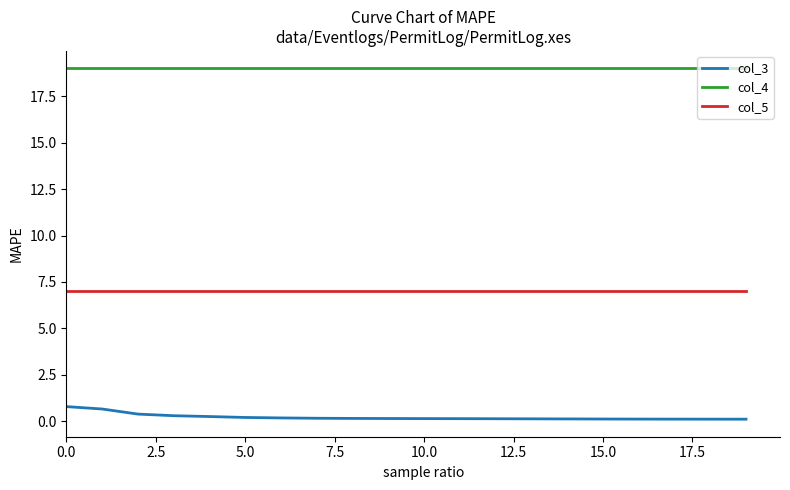

List the series in order of their peak value, highest first.

col_4, col_5, col_3